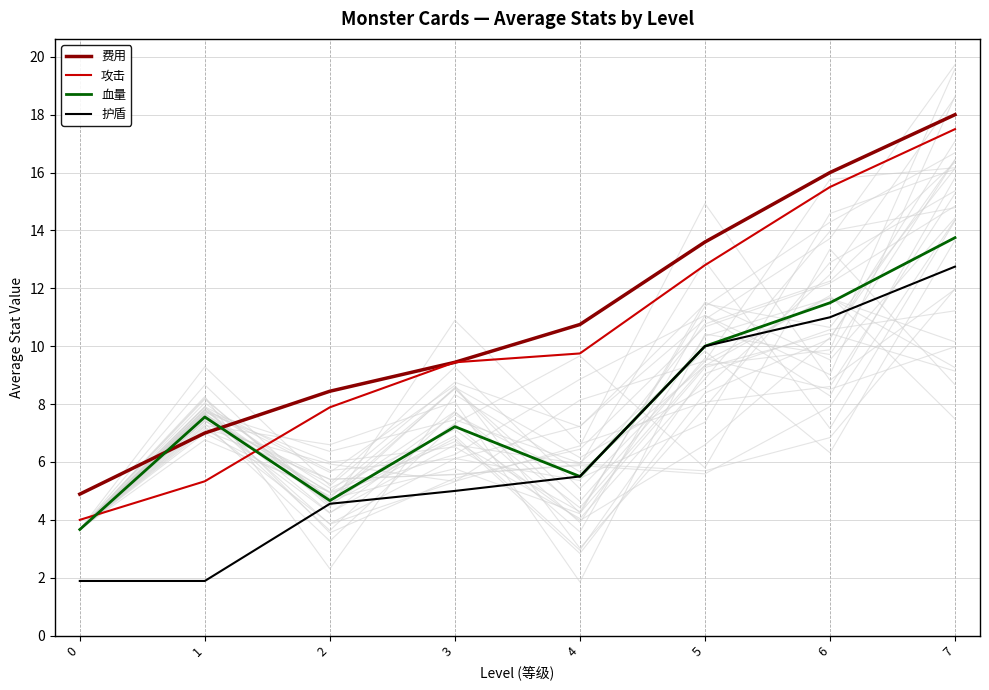

What is the difference between the maximum and second lowest values in the 护盾 series?

10.9